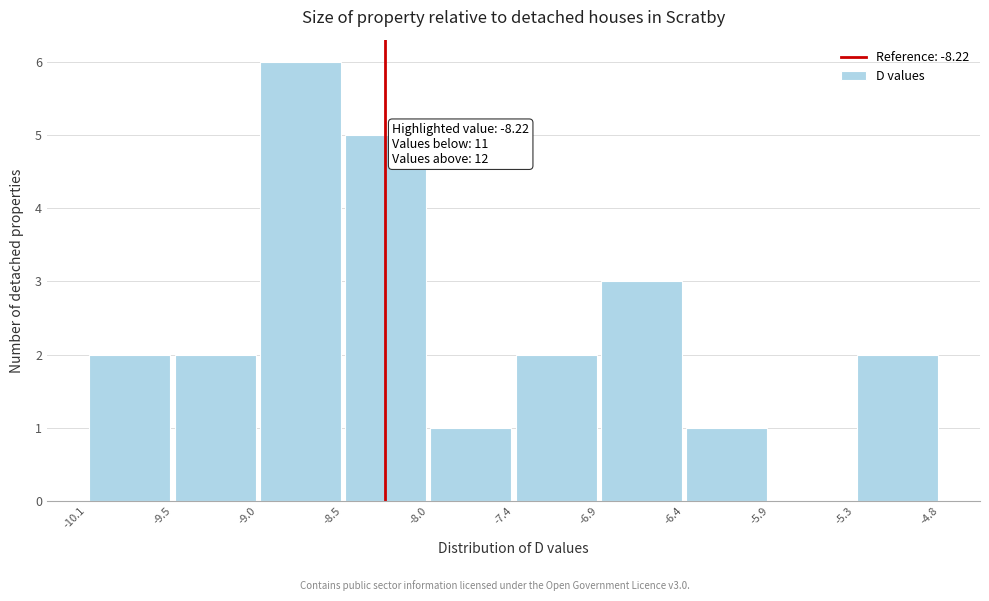

Over which range of the x-axis is the bar tallest?

-9.0 to -8.5